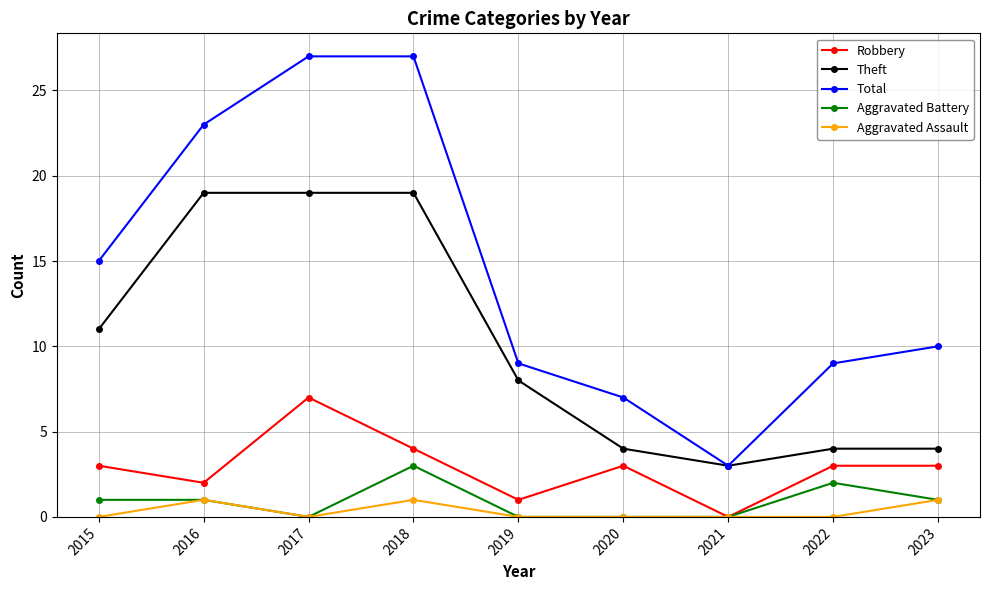

True or false: Theft and Aggravated Assault cross at least once.

False